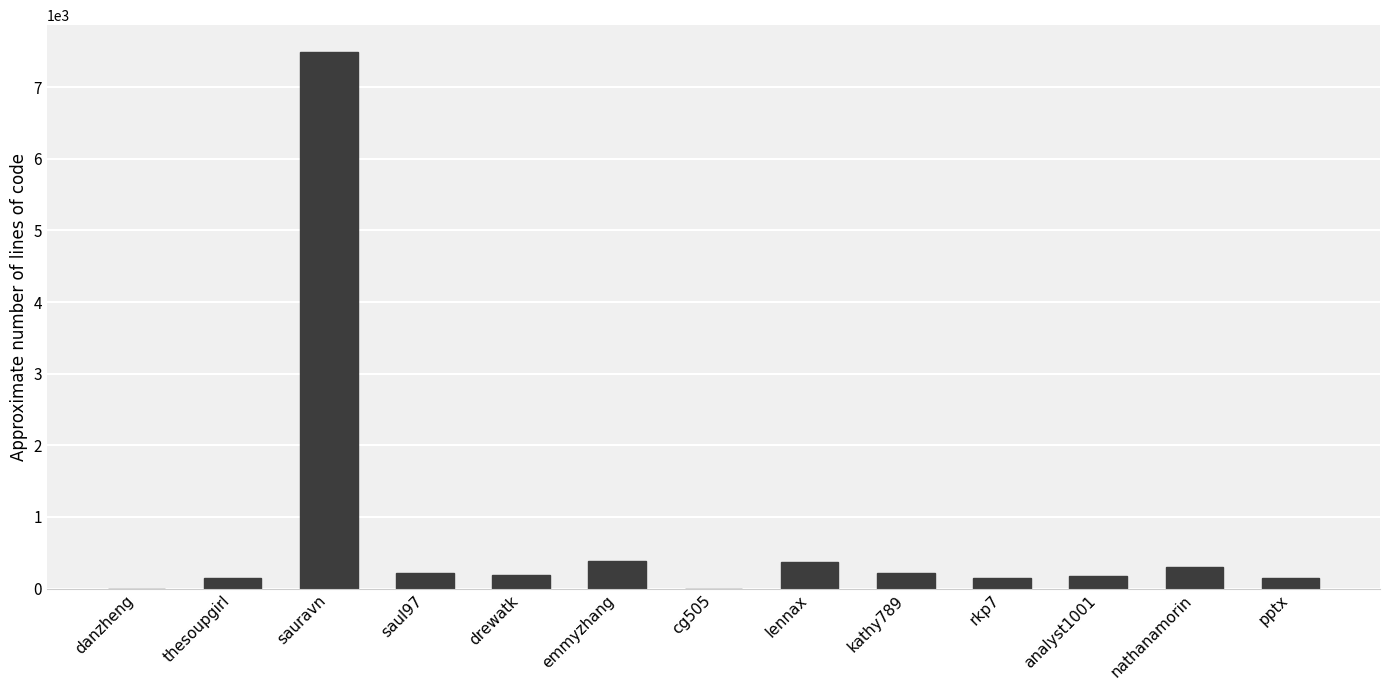

What is the greatest value displayed?

7490.9